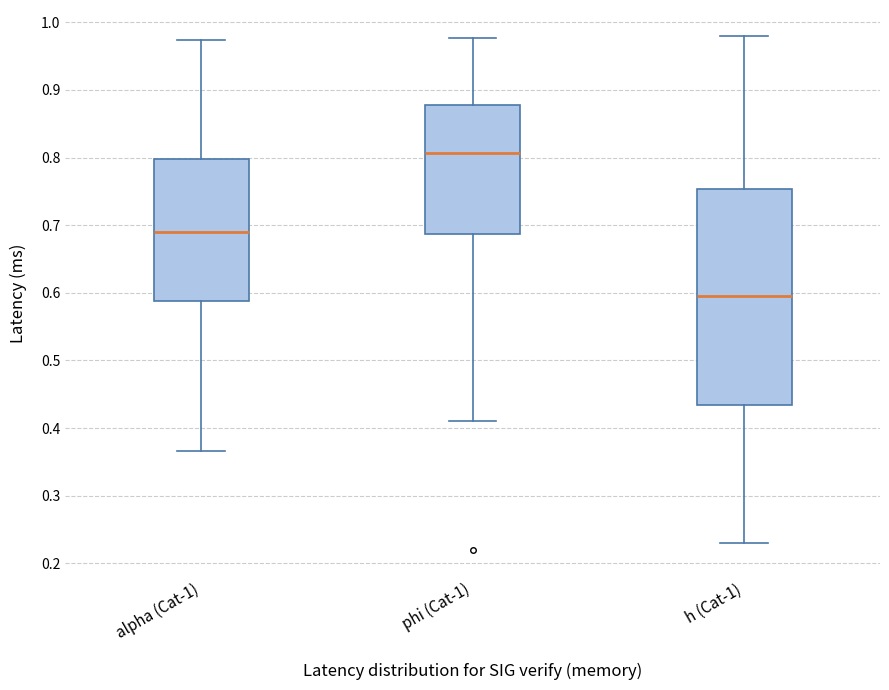

Reading left to right, transcribe this box plot: for each box, give where its median line is, the range the box spans, and where its two whiskers end, as read against the y-axis. The values are not printed on the chart, so give them approximately, as read against the axis.

alpha (Cat-1): median 0.69, box 0.59 to 0.80, whiskers 0.37 to 0.97
phi (Cat-1): median 0.81, box 0.69 to 0.88, whiskers 0.41 to 0.98
h (Cat-1): median 0.60, box 0.43 to 0.75, whiskers 0.23 to 0.98